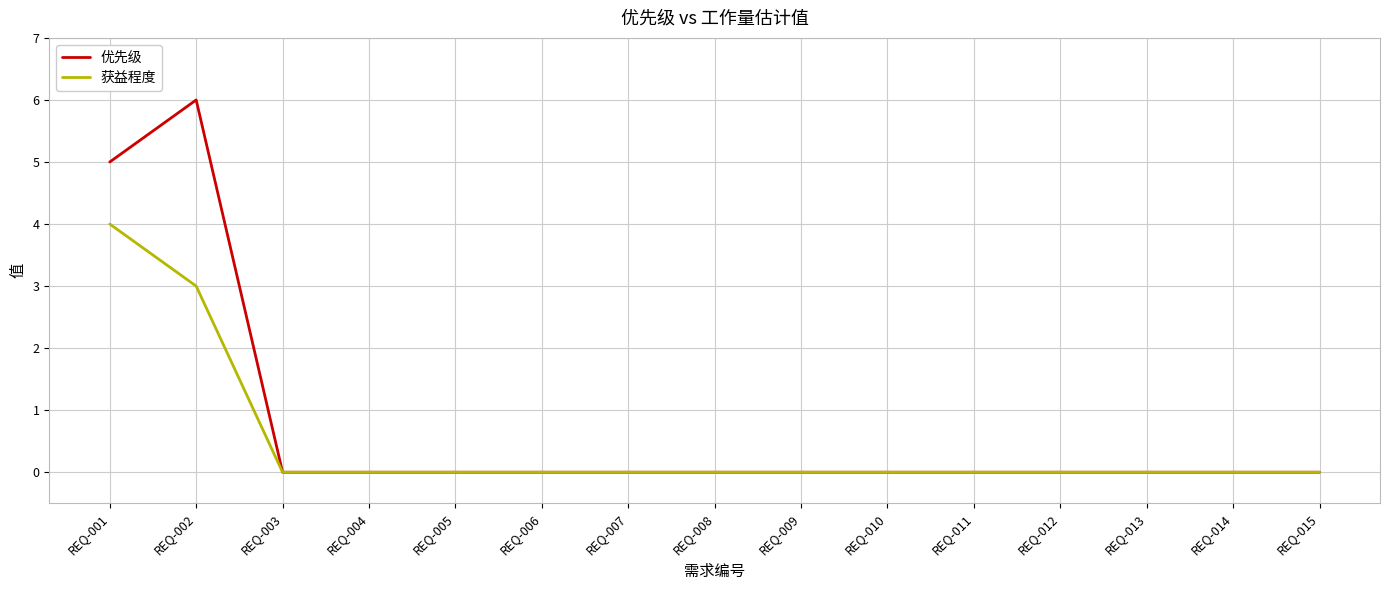

Is it true that 优先级 equals 6 at REQ-002?

True